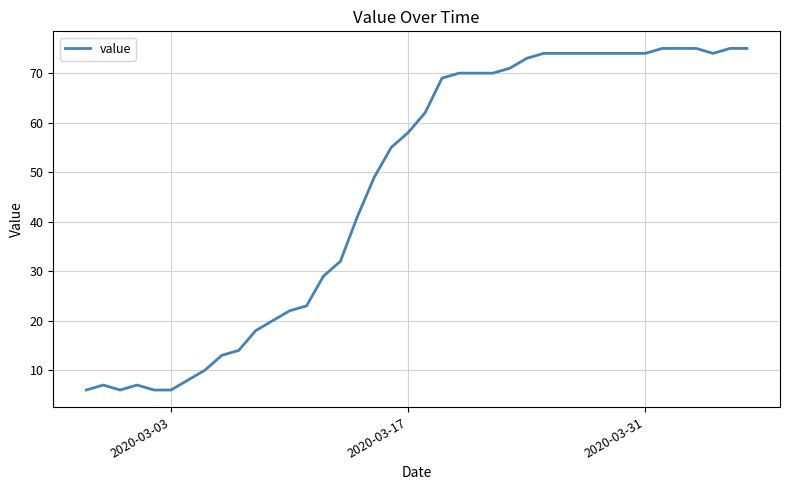

What is the greatest value displayed?

75